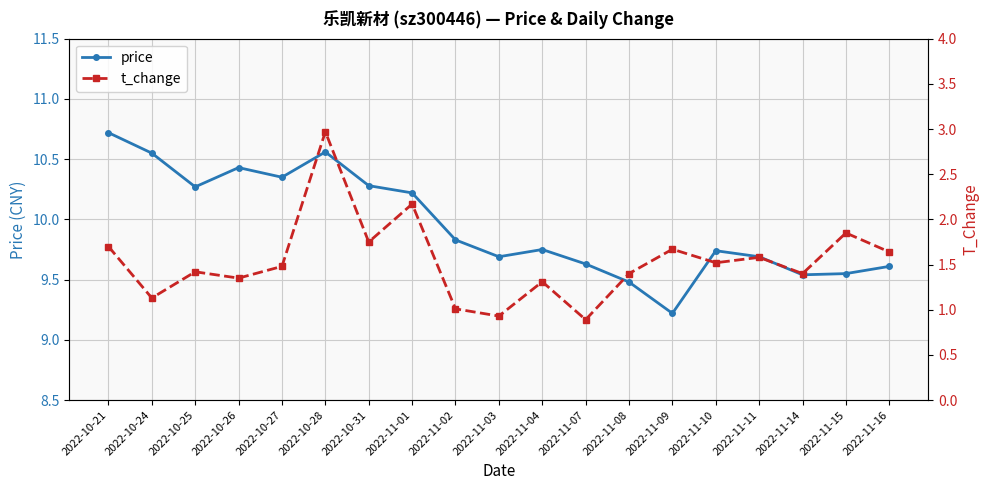

Reading left to right, extract all data points from this chart.

price: 10.7	10.6	10.3	10.4	10.3	10.6	10.3	10.2	9.8	9.7	9.8	9.6	9.5	9.2	9.7	9.7	9.5	9.6	9.6
t_change: 1.7	1.1	1.4	1.4	1.5	3.0	1.8	2.2	1.0	0.9	1.3	0.9	1.4	1.7	1.5	1.6	1.4	1.9	1.6